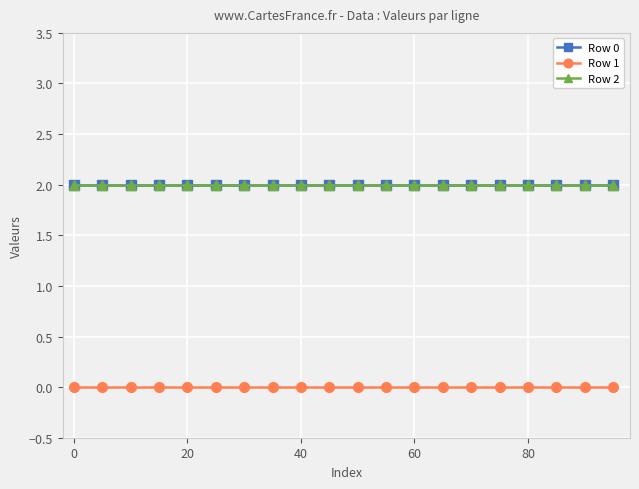

True or false: Row 2 has more than 1 points higher than both neighbors.

False